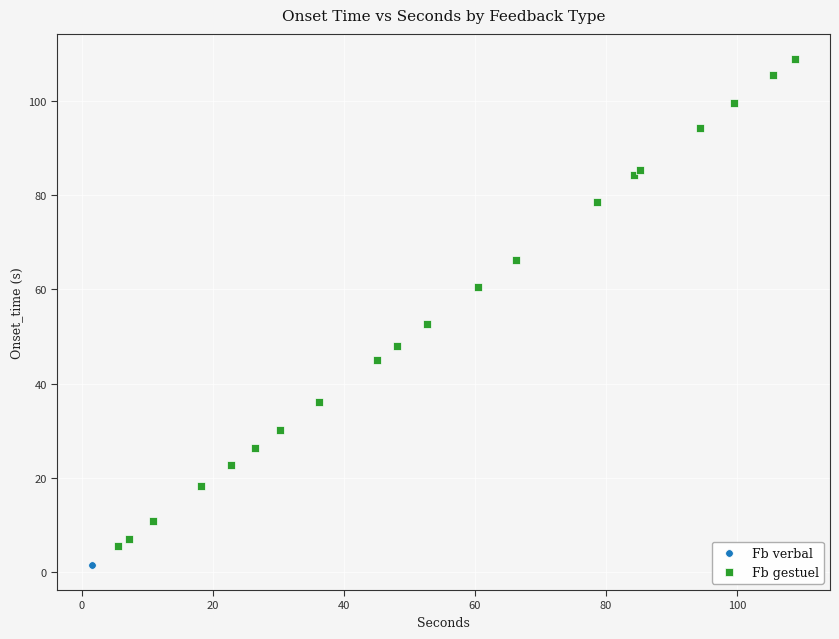

What are all the series names shown in the legend?

Fb verbal, Fb gestuel